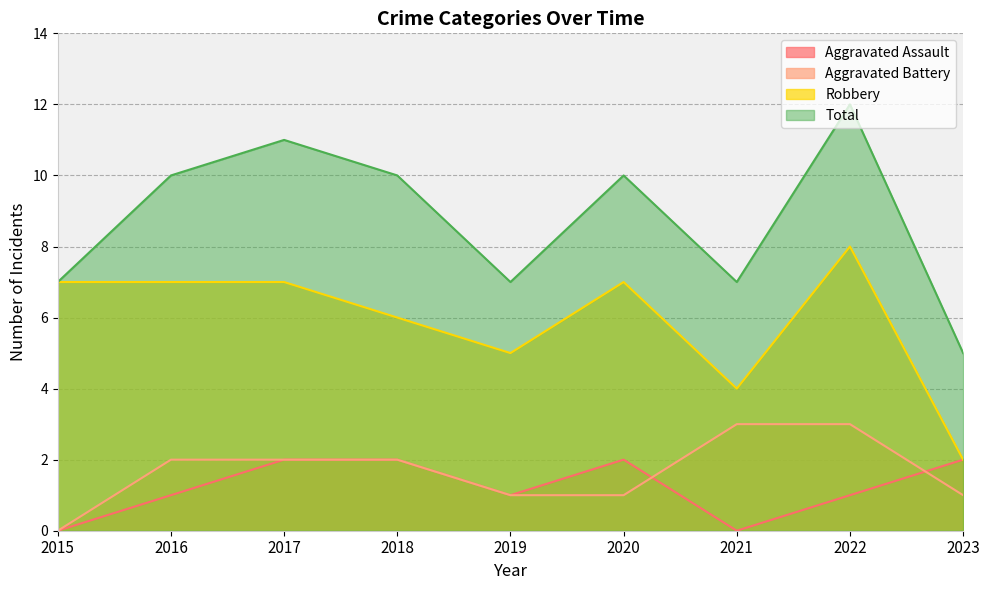

Between 2017 and 2021, which series saw the biggest shift?

Total